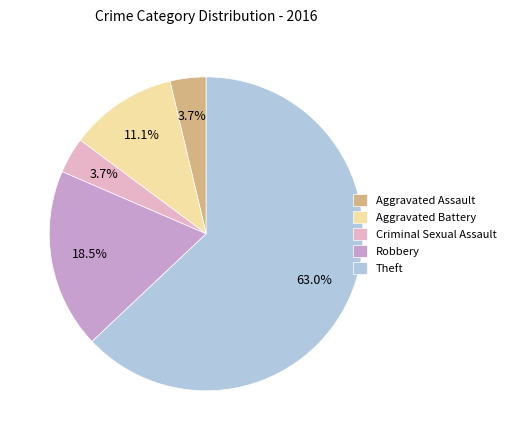

True or false: Robbery accounts for 31% of the total.

False